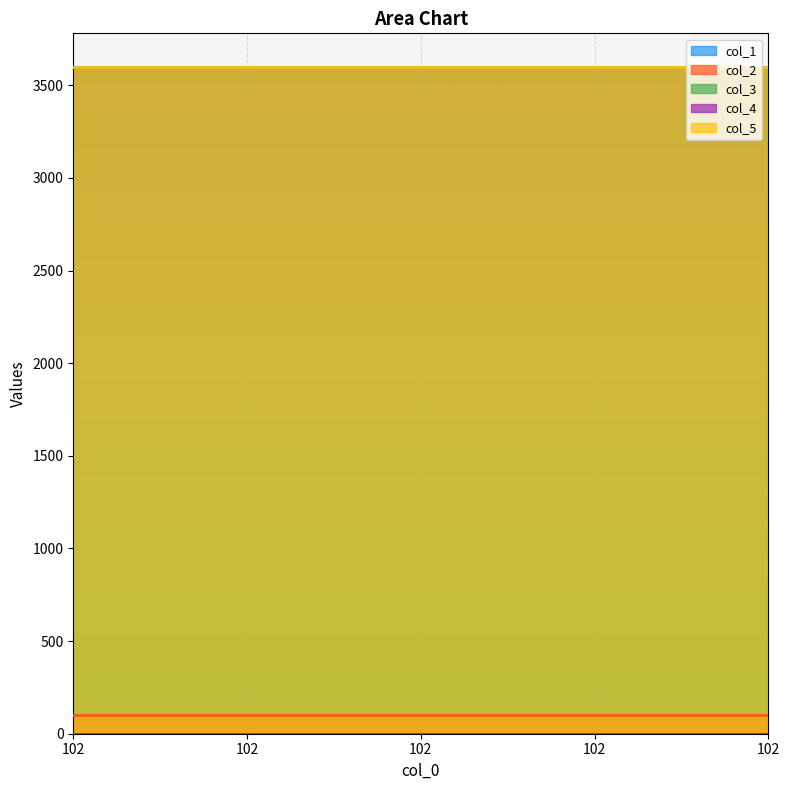

At how many categories does at least one series exceed 1268?

5